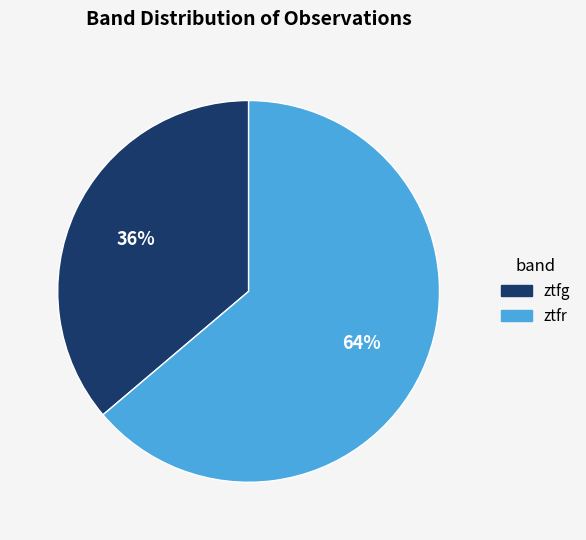

To the nearest percent, what portion does ztfg represent?

36%